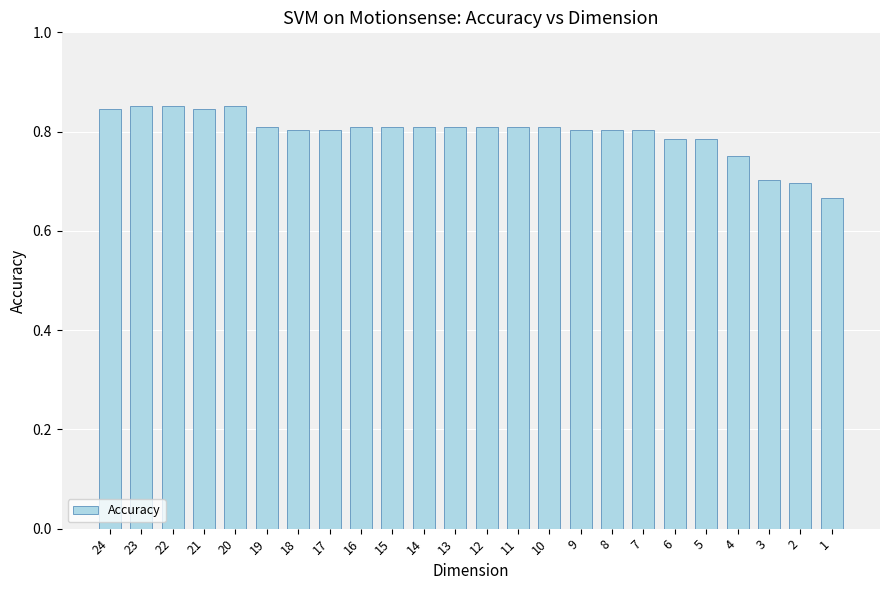

What is the sum of the values at 14 and 16?

1.6